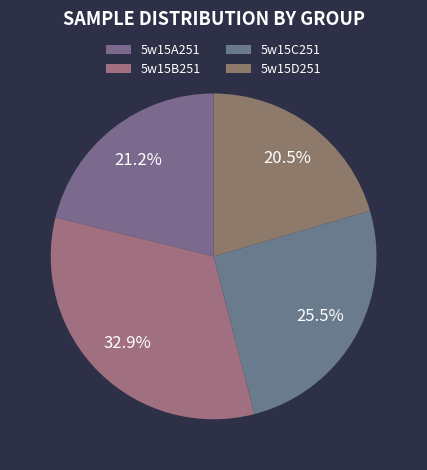

To the nearest percent, what is the difference between the largest and smallest slice percentages?

12%